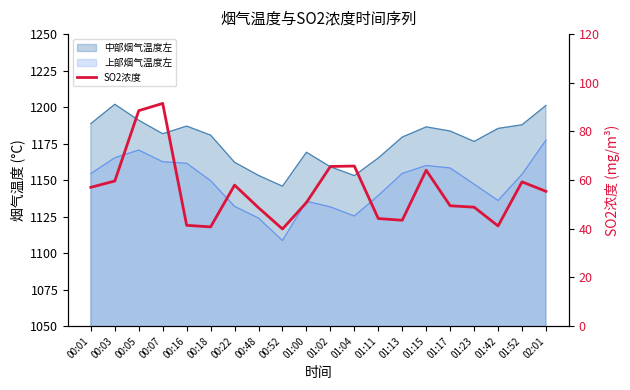

The chart shows a value of 43.5 at 01:13. True or false?

True